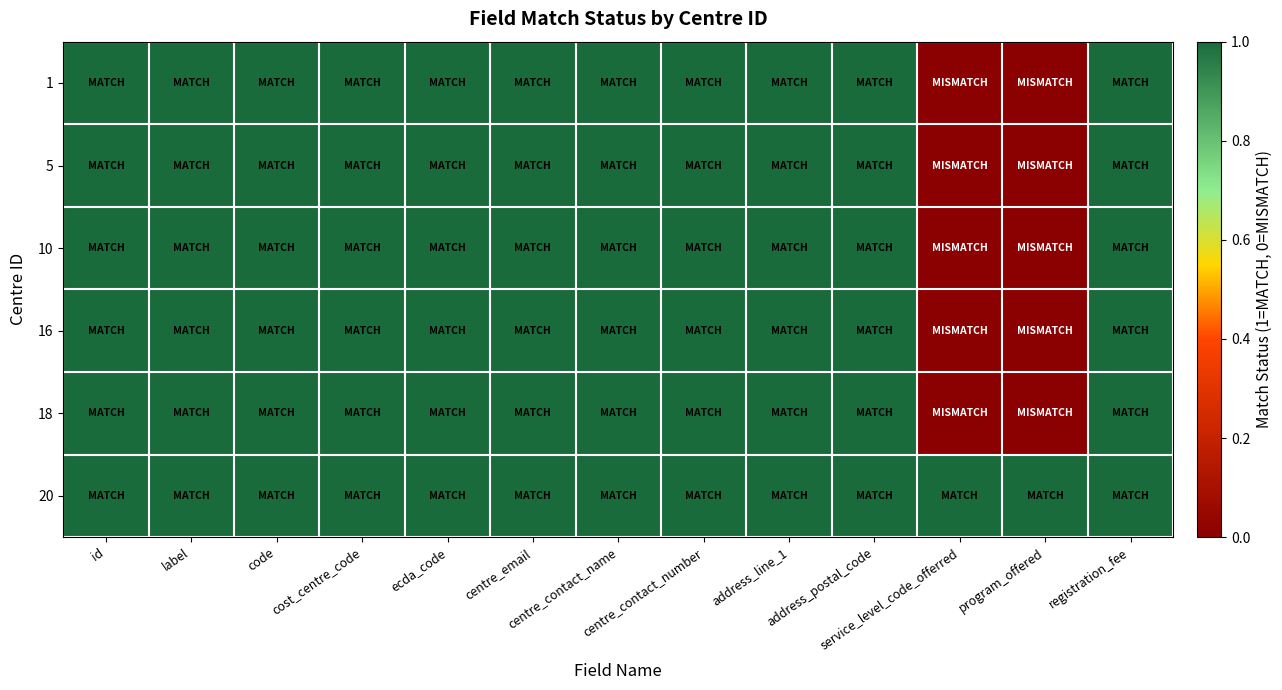

At which category is the sum across all series the highest?

id